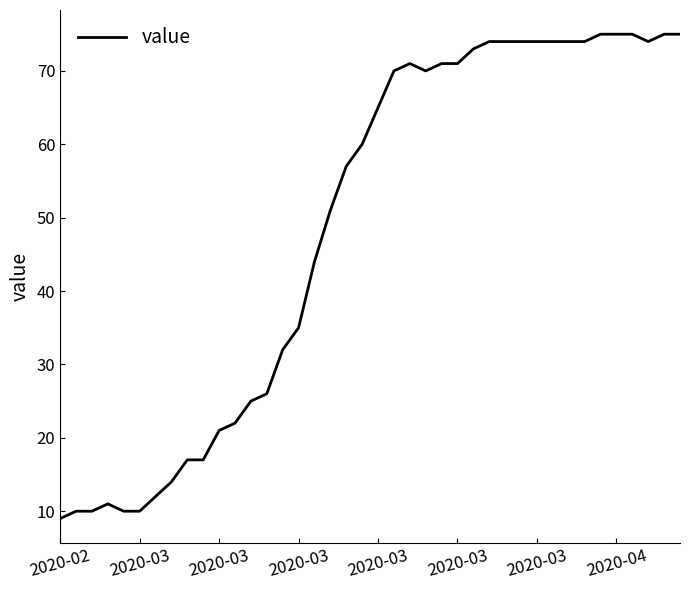

What is the minimum value shown in the chart?

9